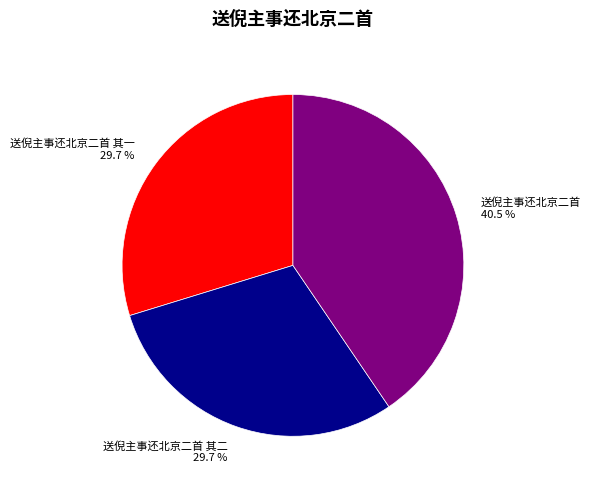

What is the largest slice in the pie chart?

送倪主事还北京二首